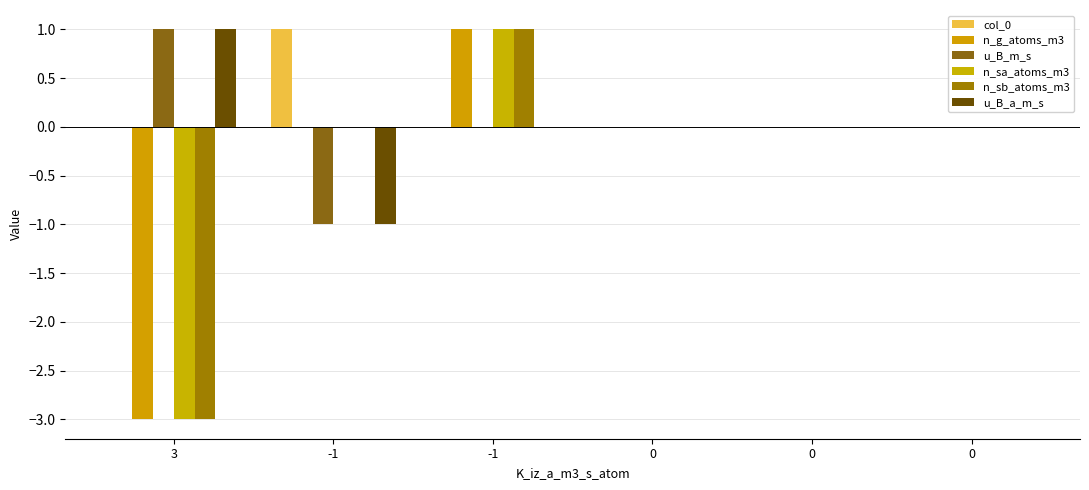

At which category is the sum across all series the highest?

-1